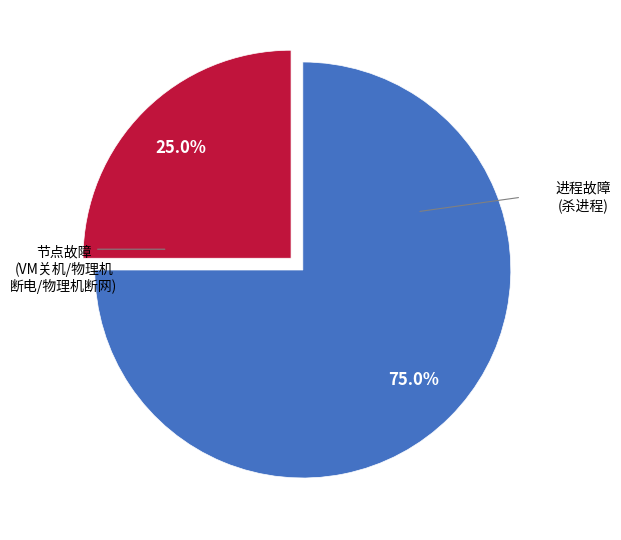

To the nearest percent, what is the average slice percentage?

50%